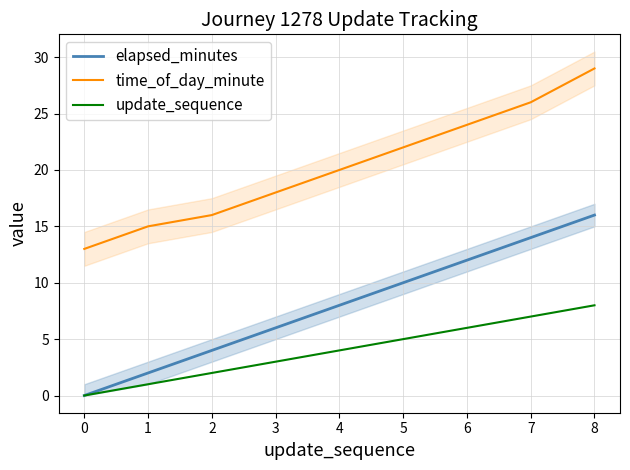

What is the highest value of the elapsed_minutes series?

16